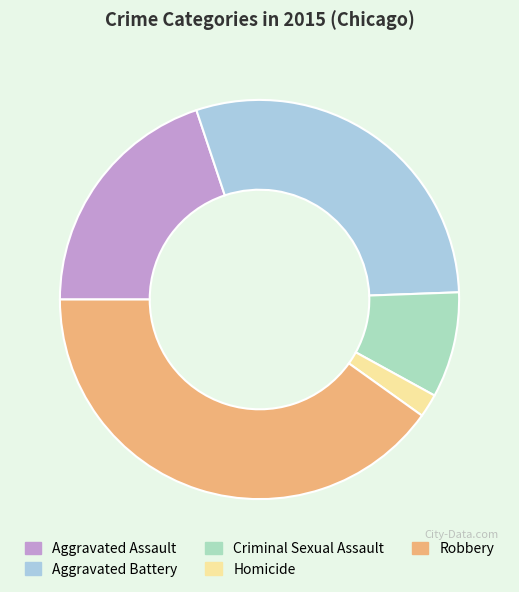

What is the smallest slice in the pie chart?

Homicide